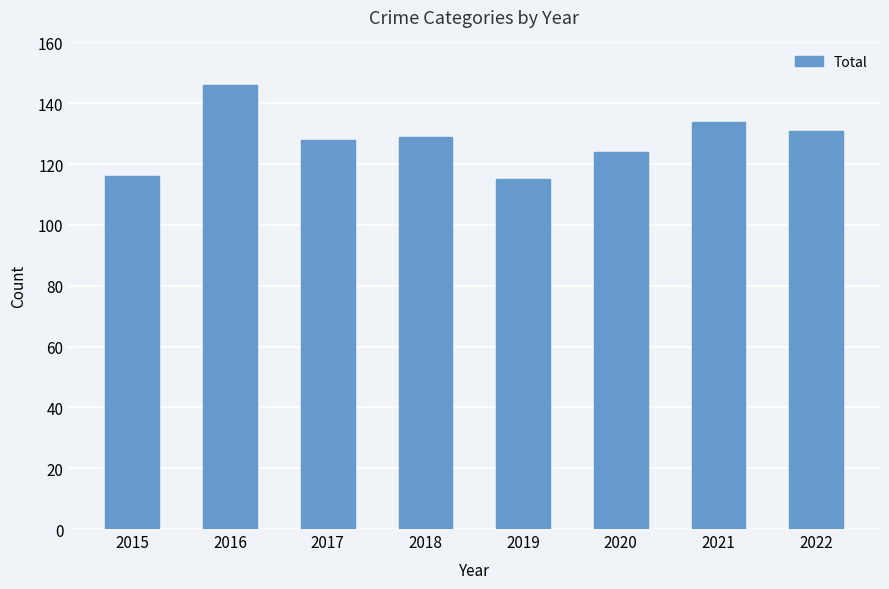

Reading right to left, transcribe all the data shown in this chart.

2022=131	2021=134	2020=124	2019=115	2018=129	2017=128	2016=146	2015=116